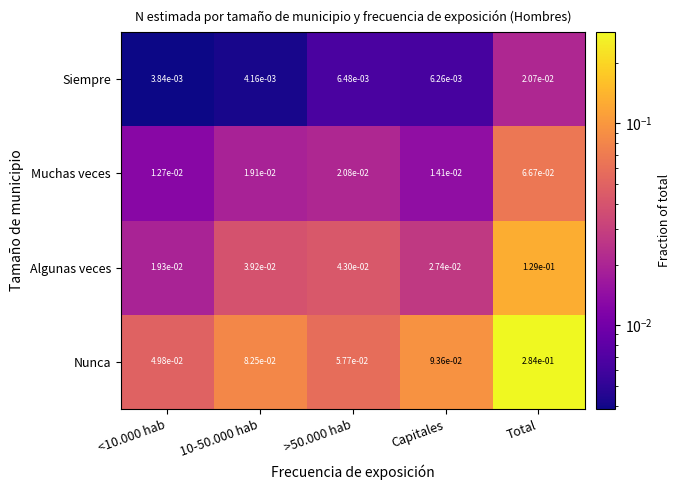

At which label does Siempre reach its peak?

Total